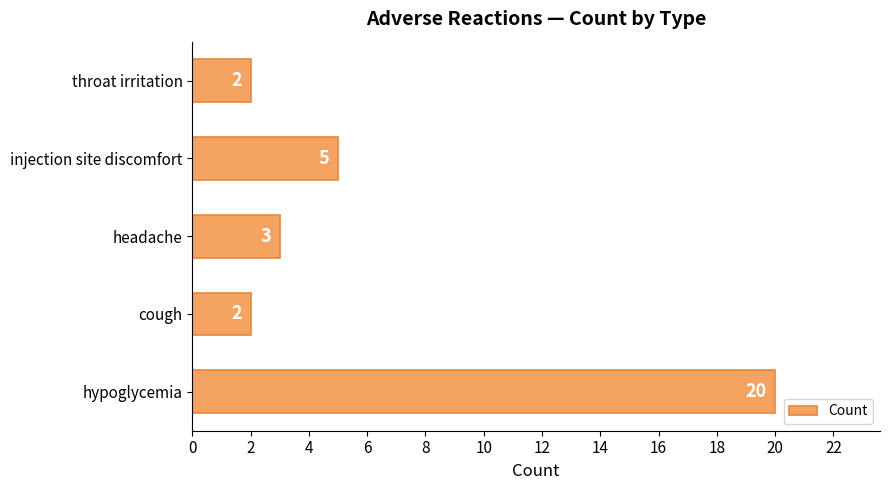

Which has a higher value, injection site discomfort or cough?

injection site discomfort